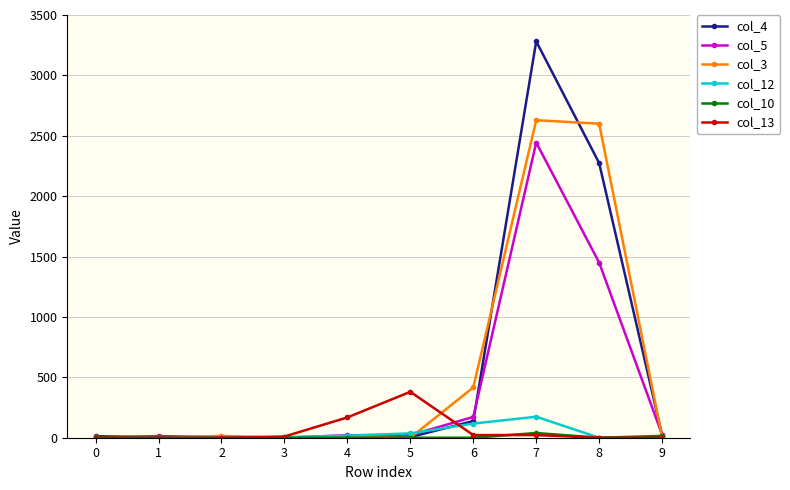

What is the difference between the maximum and minimum values in the col_5 series?

2444